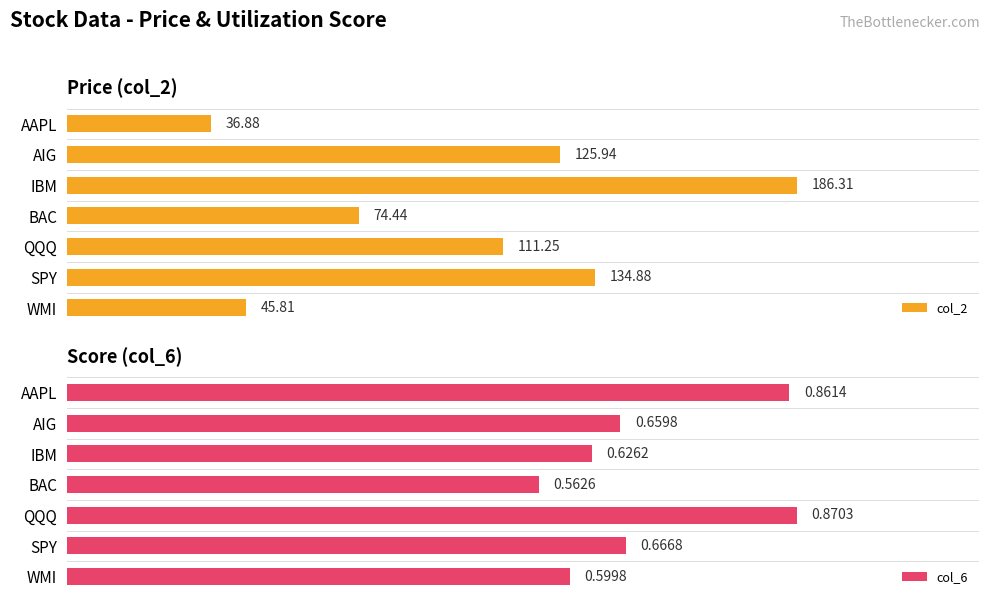

How many data points does each series have?

7